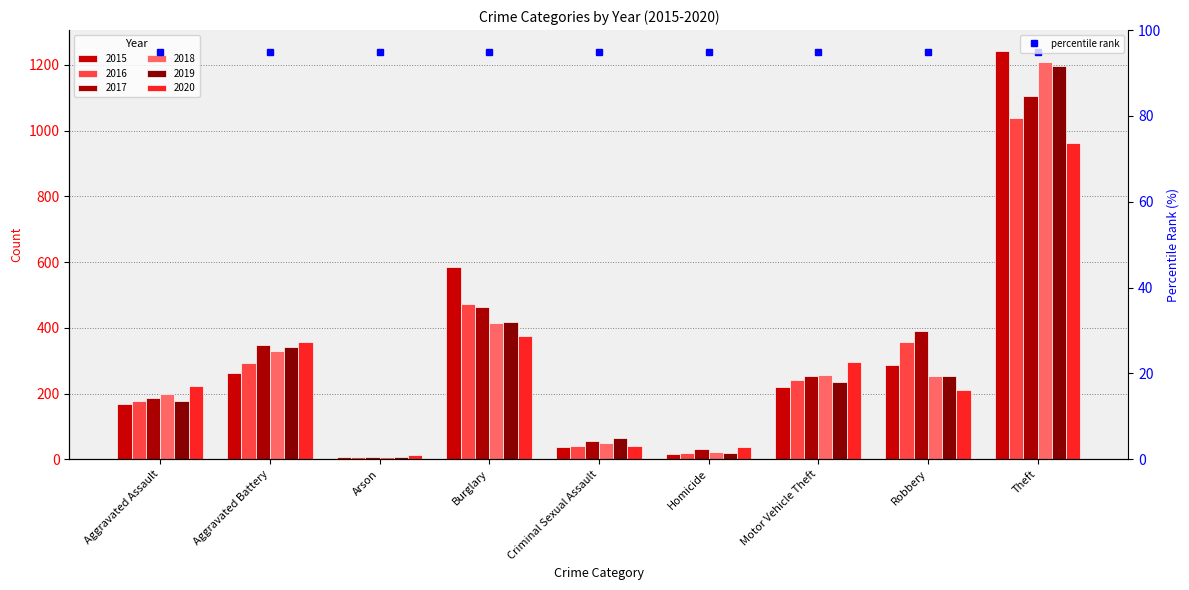

What is the difference between the 2020 values at Homicide and Arson?

22